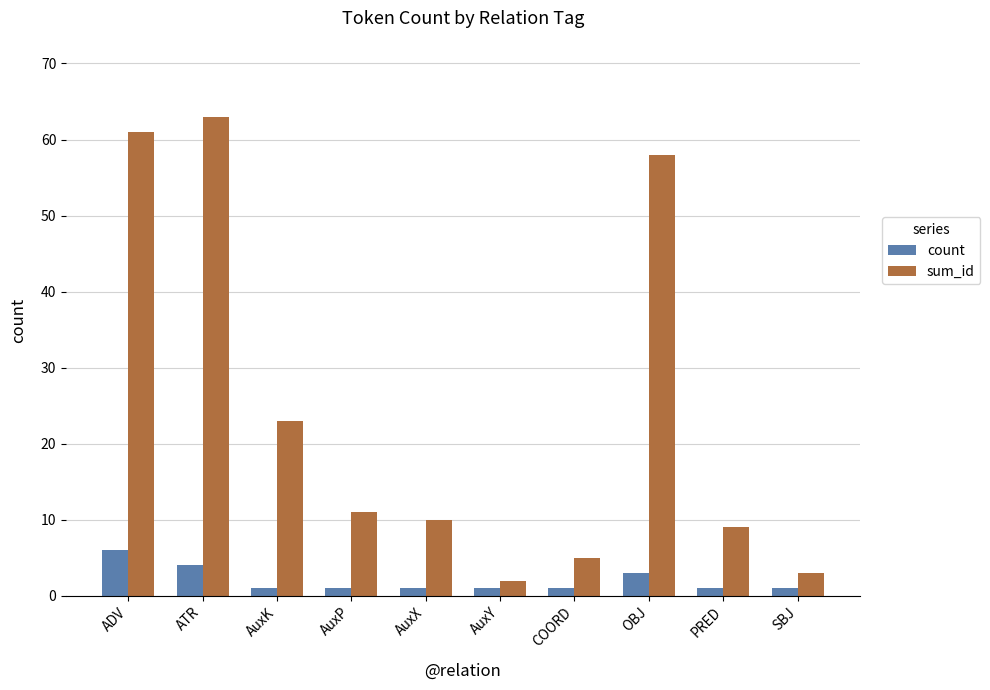

Reading right to left, list all the values displayed in this chart.

count: SBJ=1	PRED=1	OBJ=3	COORD=1	AuxY=1	AuxX=1	AuxP=1	AuxK=1	ATR=4	ADV=6
sum_id: SBJ=3	PRED=9	OBJ=58	COORD=5	AuxY=2	AuxX=10	AuxP=11	AuxK=23	ATR=63	ADV=61